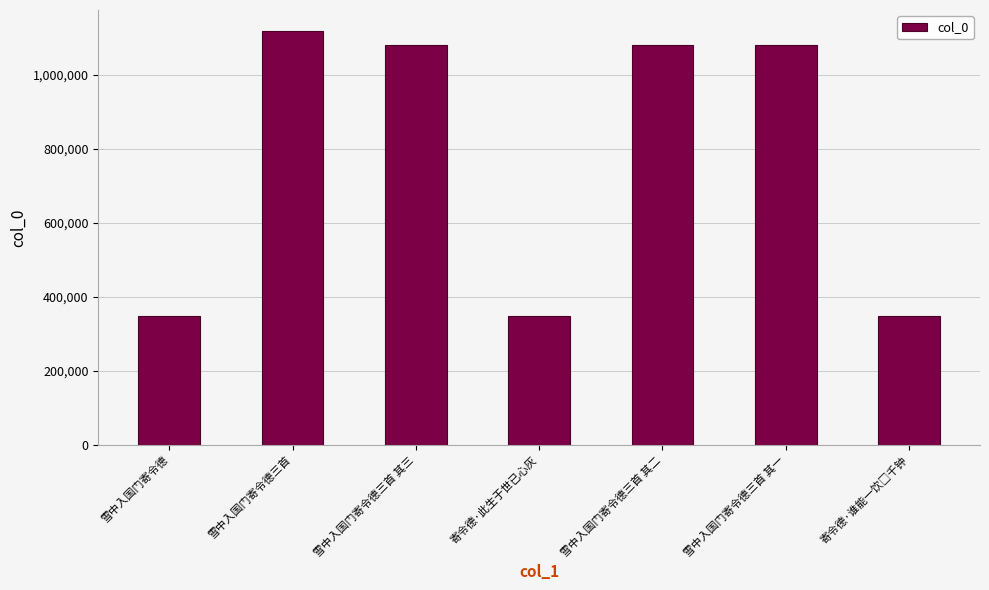

What is the smallest value displayed?

349079